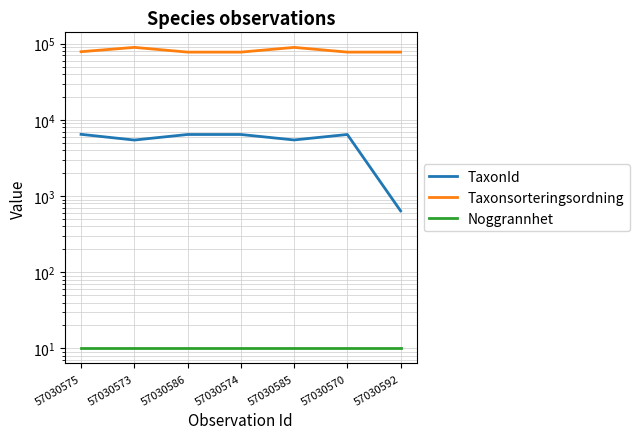

Which series has the largest total across all categories?

Taxonsorteringsordning